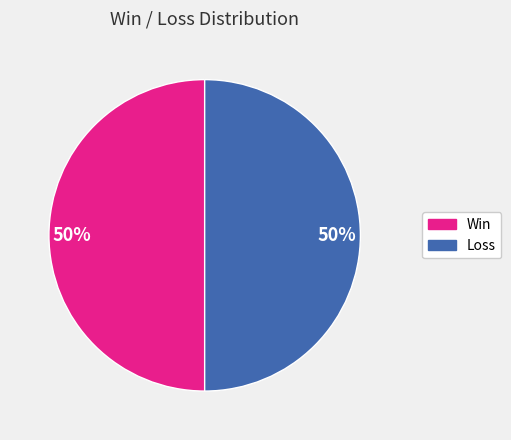

To the nearest percent, what is the average slice percentage?

50%